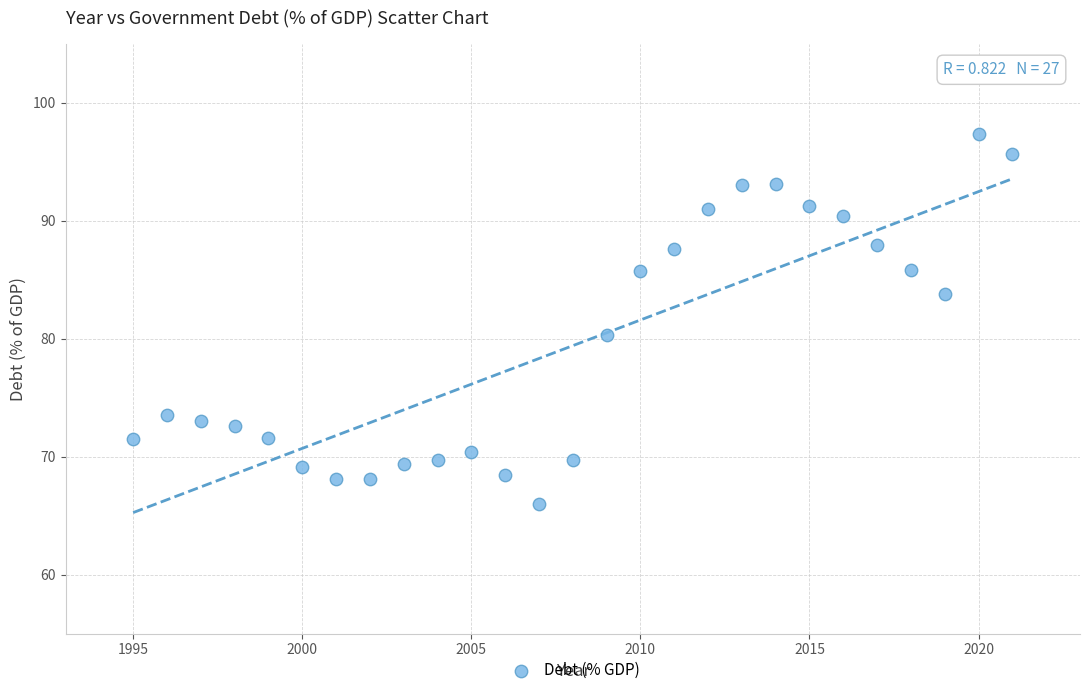

What Y value in the scatter plot is closest to 81?

80.3